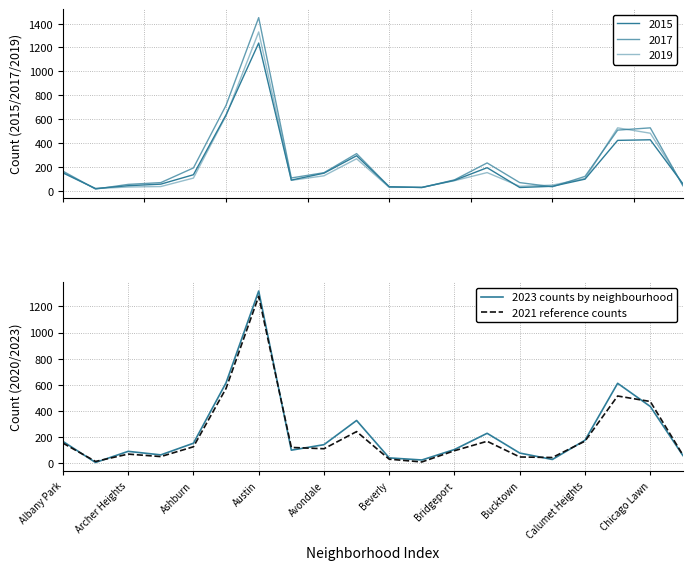

How many values in the 2021 reference counts series exceed 122?

9